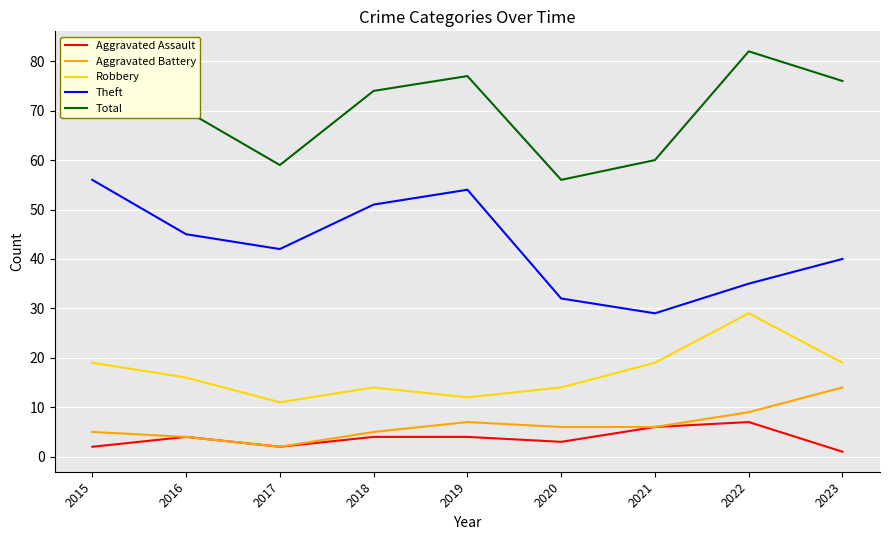

Reading right to left, list all the values displayed in this chart.

Aggravated Assault: 1	7	6	3	4	4	2	4	2
Aggravated Battery: 14	9	6	6	7	5	2	4	5
Robbery: 19	29	19	14	12	14	11	16	19
Theft: 40	35	29	32	54	51	42	45	56
Total: 76	82	60	56	77	74	59	70	82